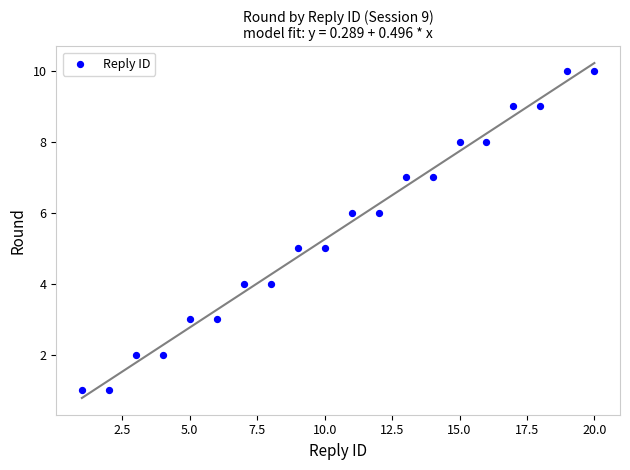

What is the range of X values (max minus min)?

19